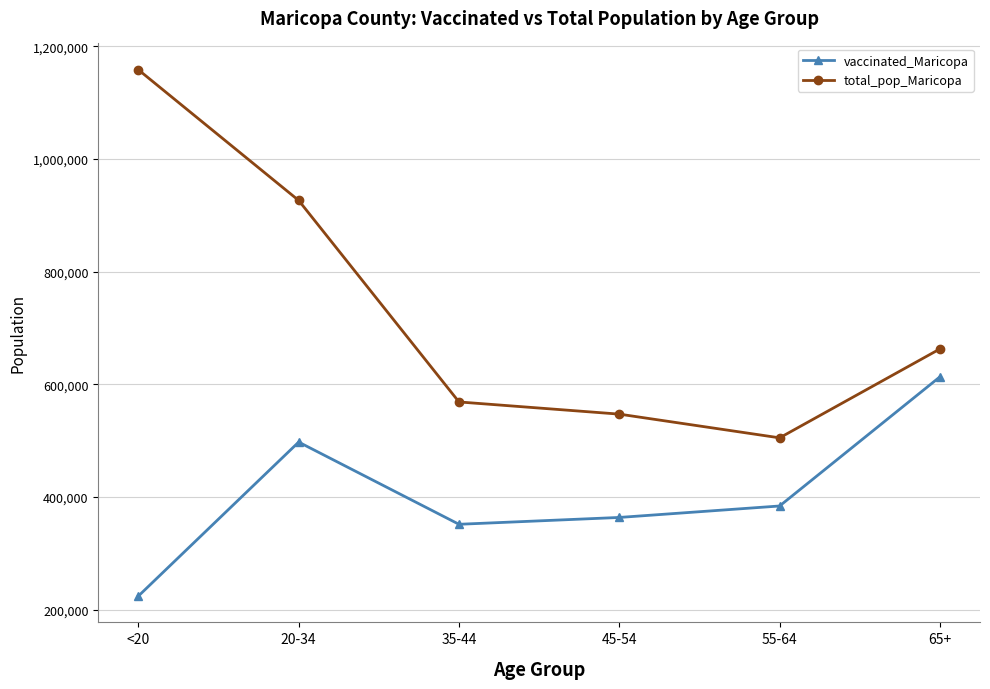

In total_pop_Maricopa, how many points are lower than both neighbors (excluding endpoints)?

1